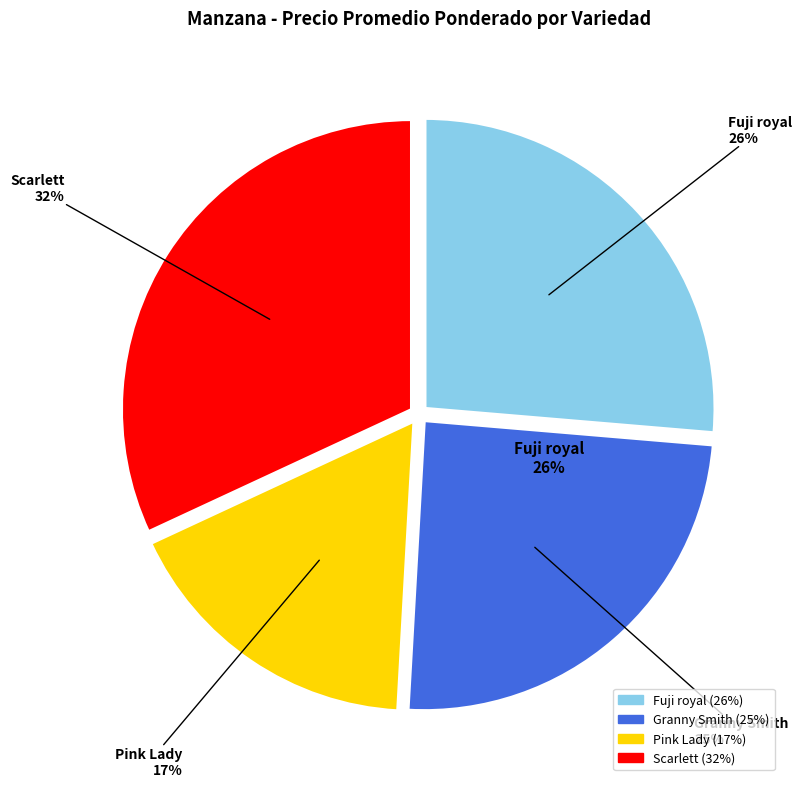

The Pink Lady slice represents 17% of the pie. True or false?

True